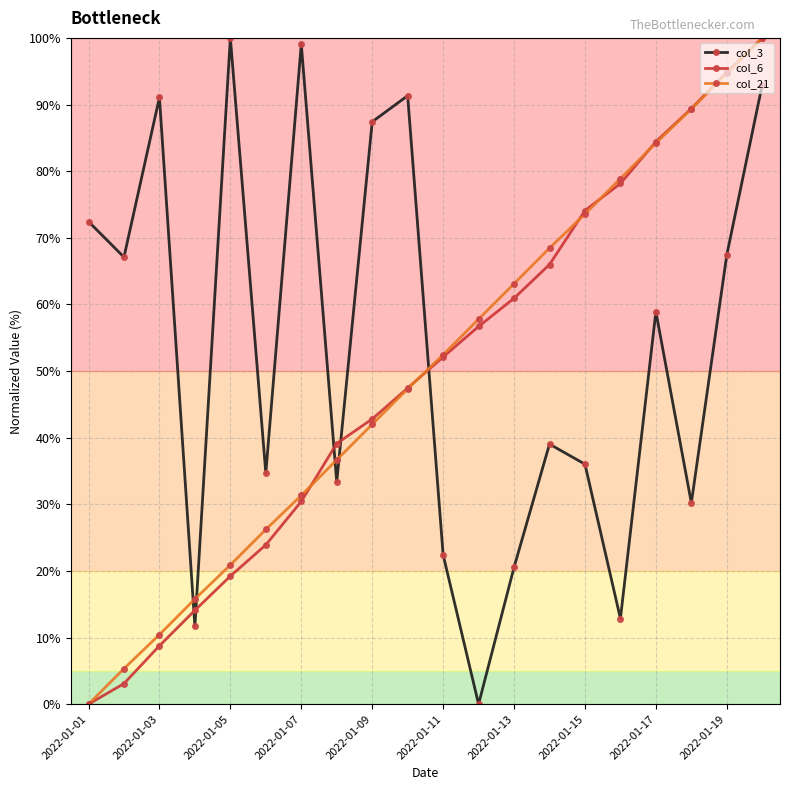

After their last crossing, which series has the higher values: col_6 or col_3?

col_6